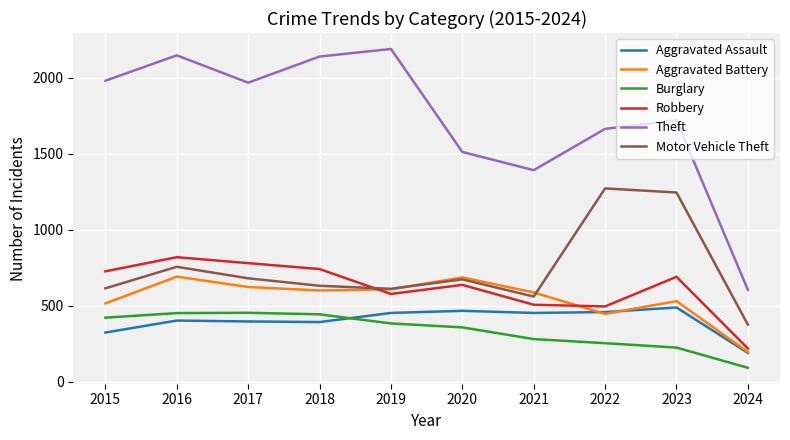

True or false: Robbery has a value of 495 at 2022.

True